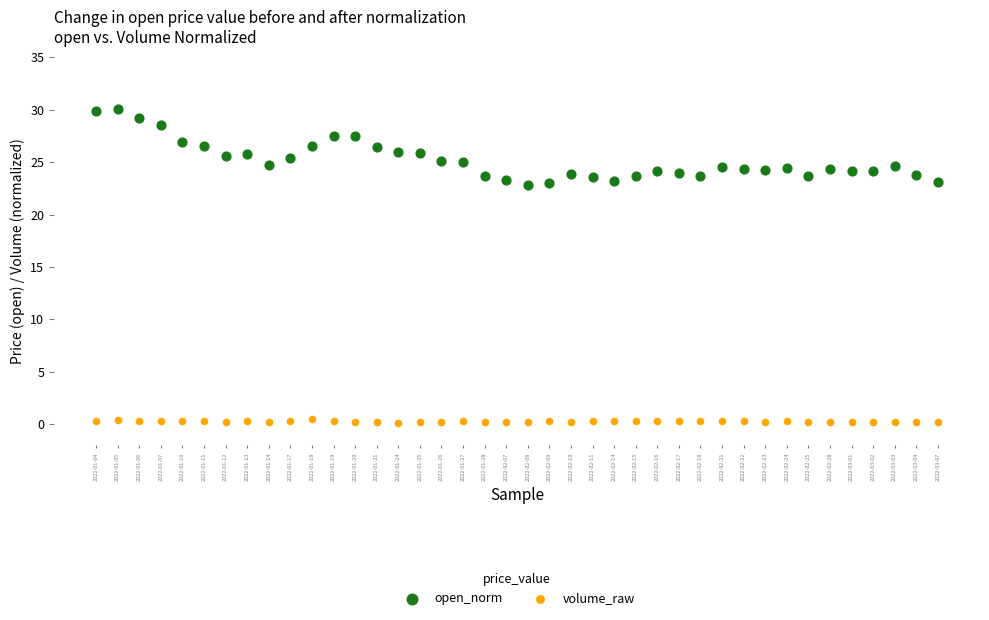

Which series has the widest spread of Y values?

open_norm